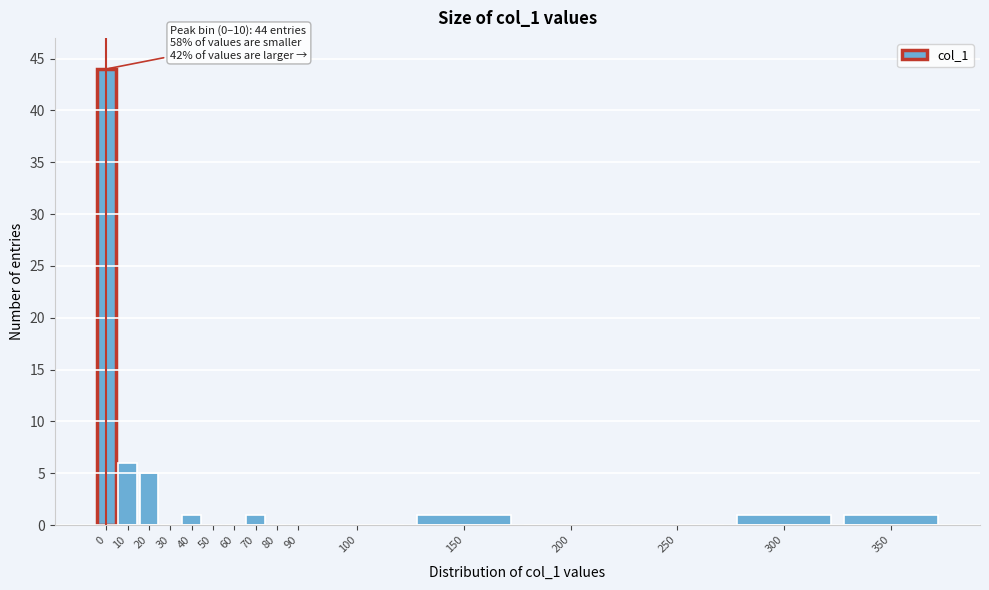

Reading left to right, transcribe all the data shown in this chart.

0=44	10=6	20=5	30=0	40=1	50=0	60=0	70=1	80=0	90=0	100=0	150=1	200=0	250=0	300=1	350=1